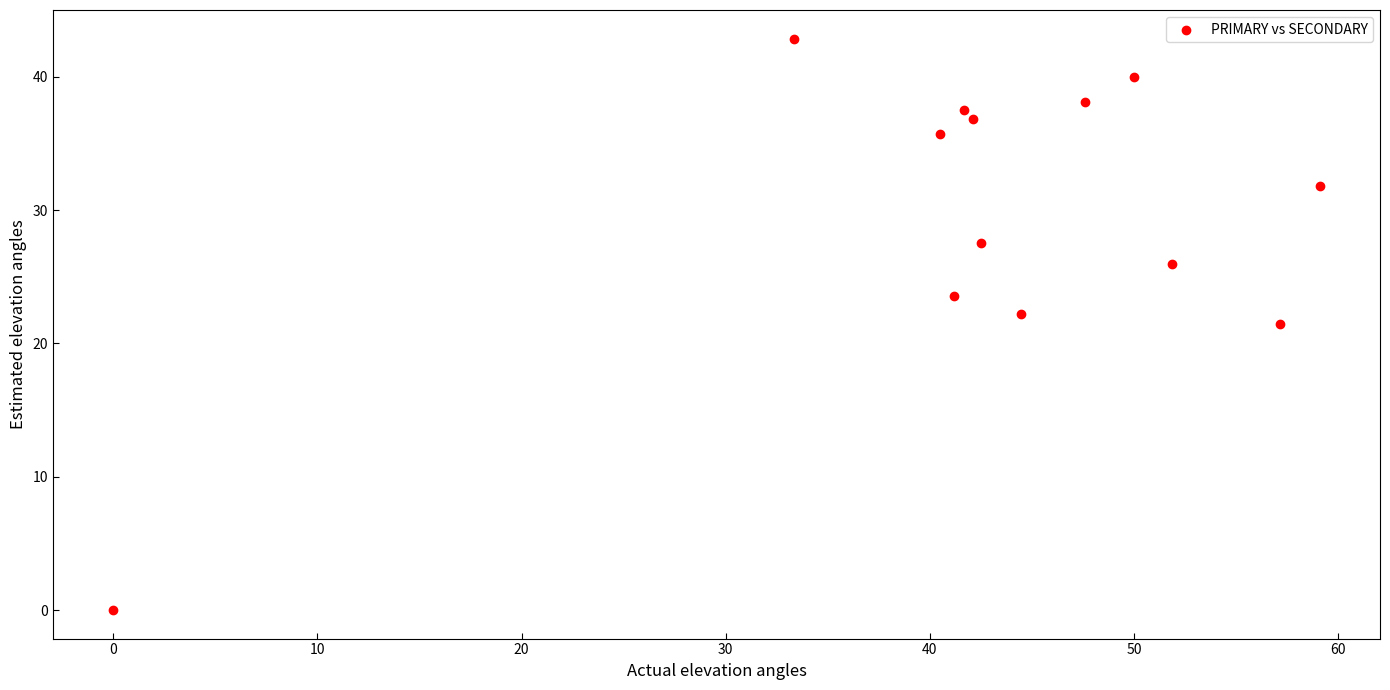

What is the range of Y values (max minus min)?

42.9